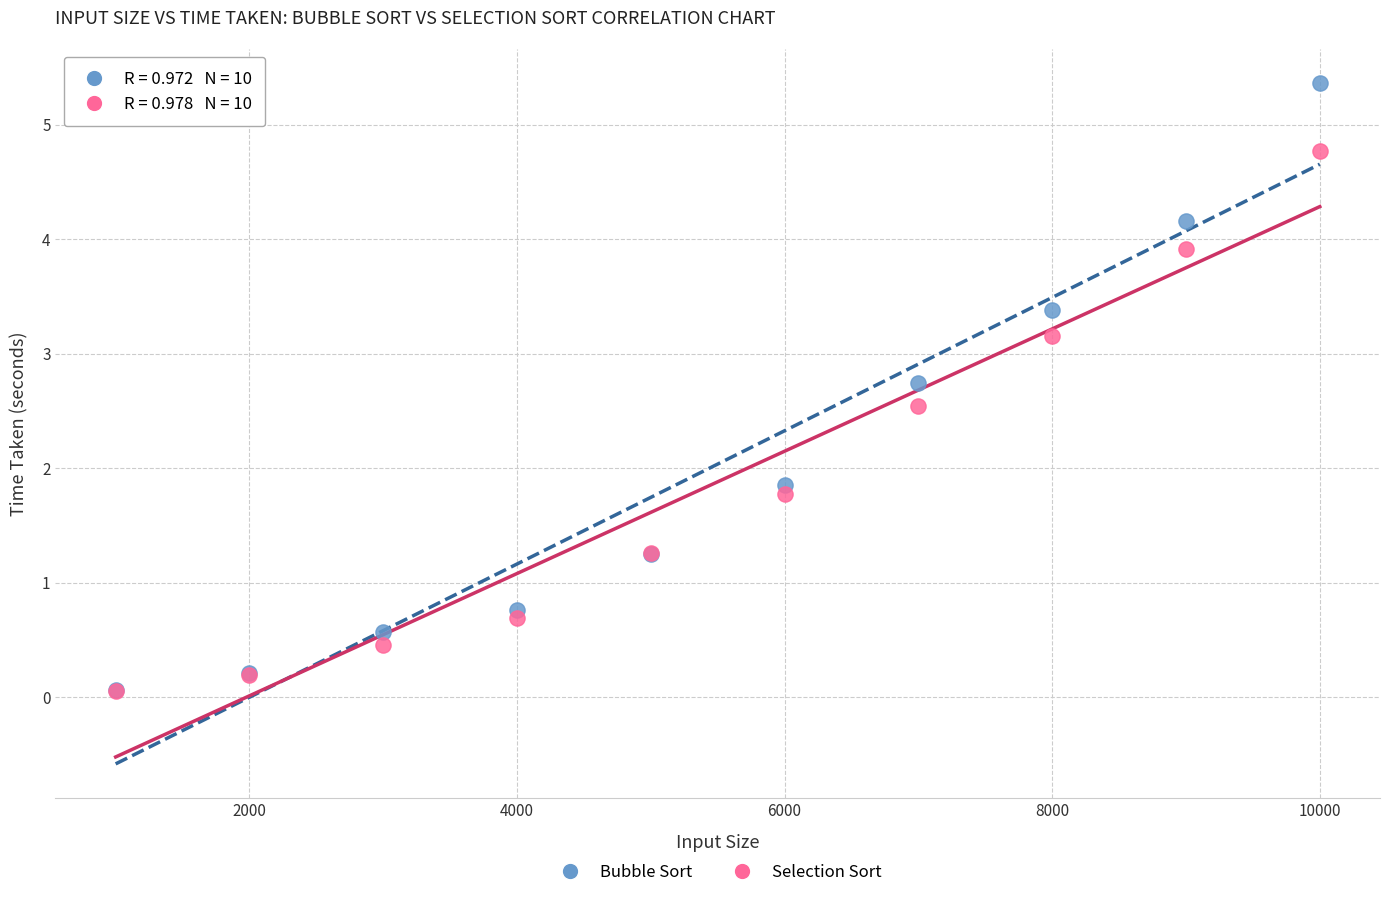

Across all series, what Y value is closest to 2?

1.9